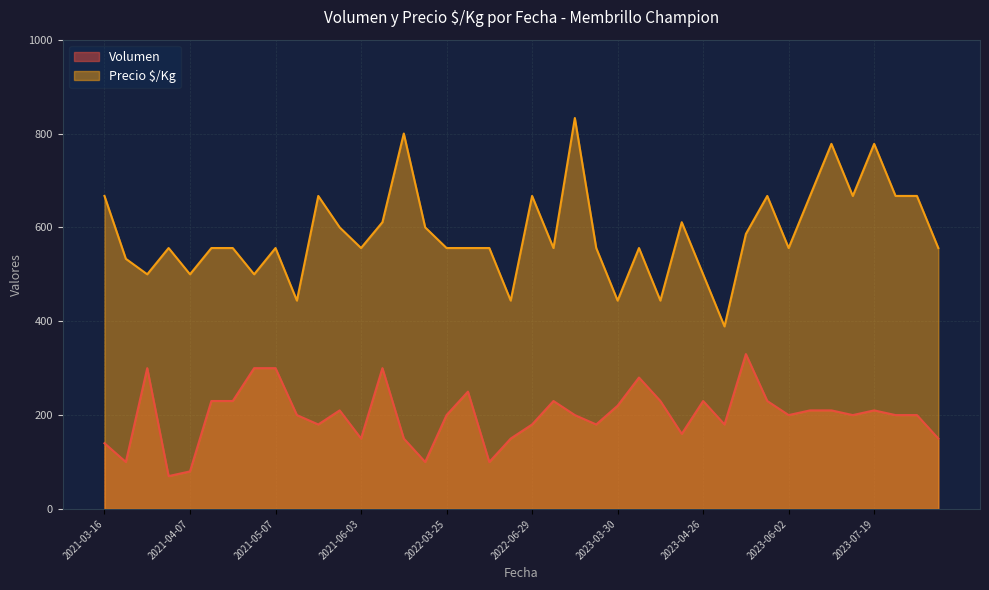

Which label corresponds to the largest value in the chart?

2023-03-03